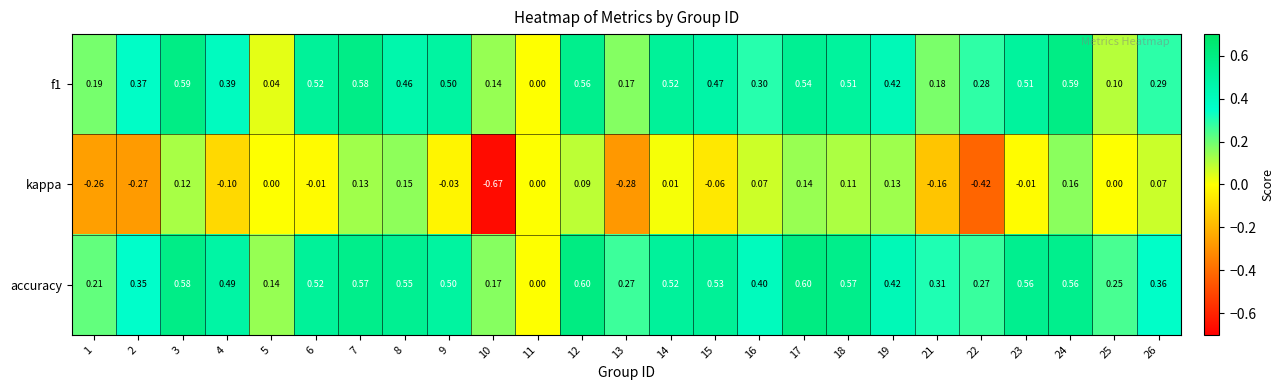

Which series has the widest spread of values?

kappa